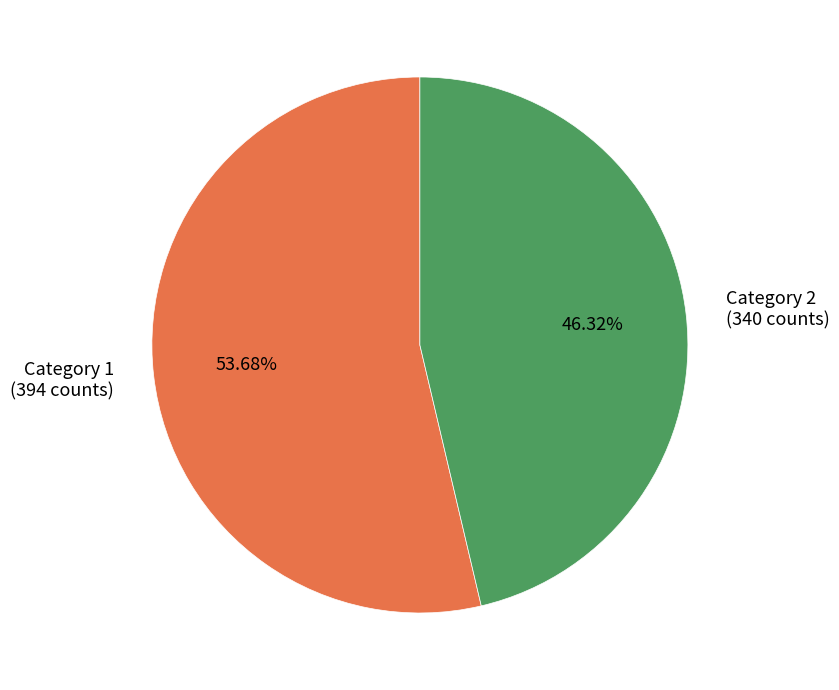

Count the number of slices in the pie.

2